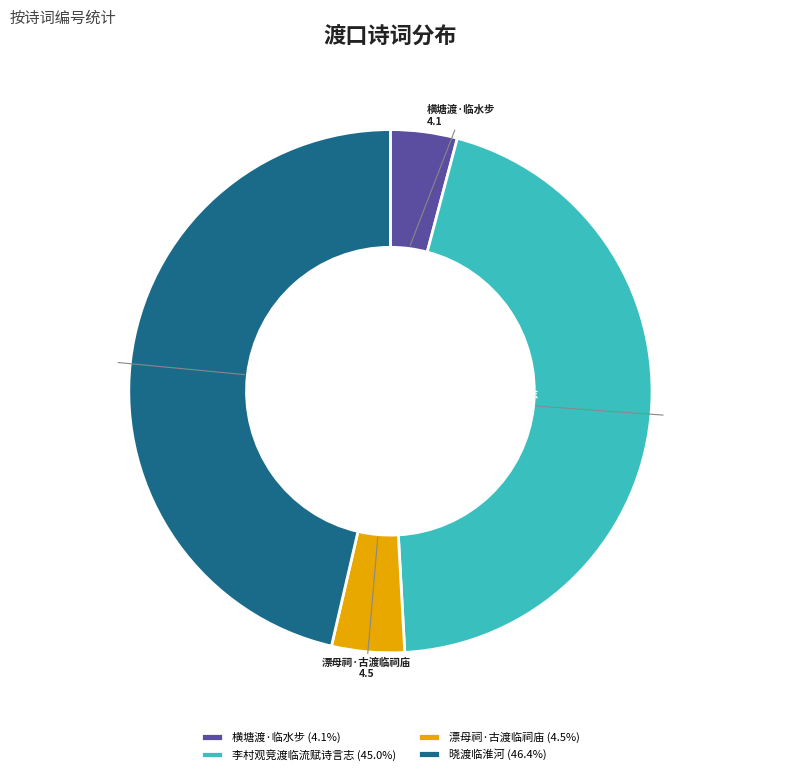

How many slices are in this pie chart?

4